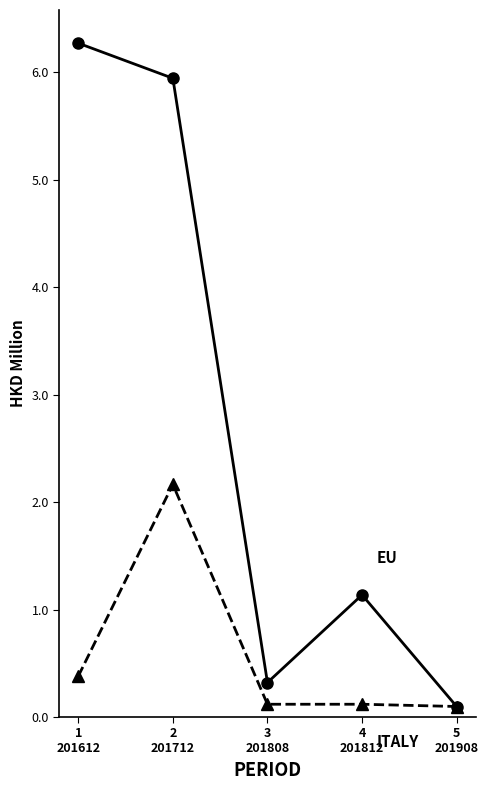

What is the greatest value displayed?

6.3